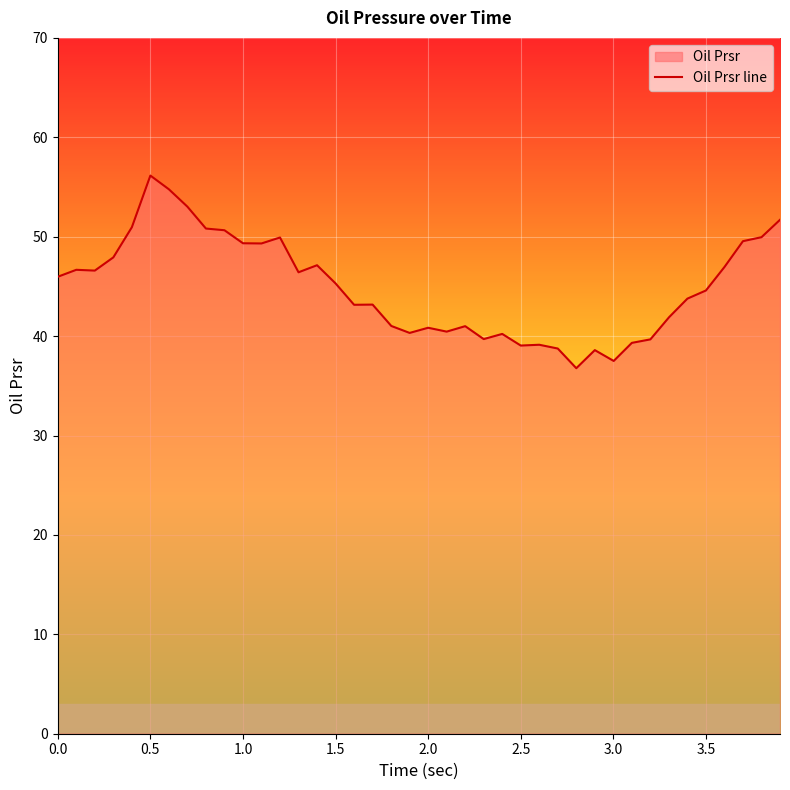

What is the smallest value displayed?

36.8